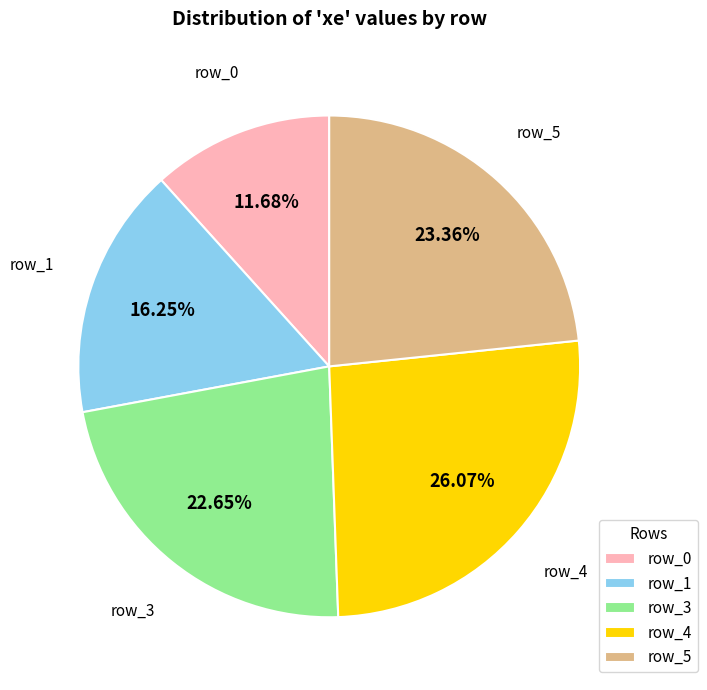

Count the number of slices in the pie.

5